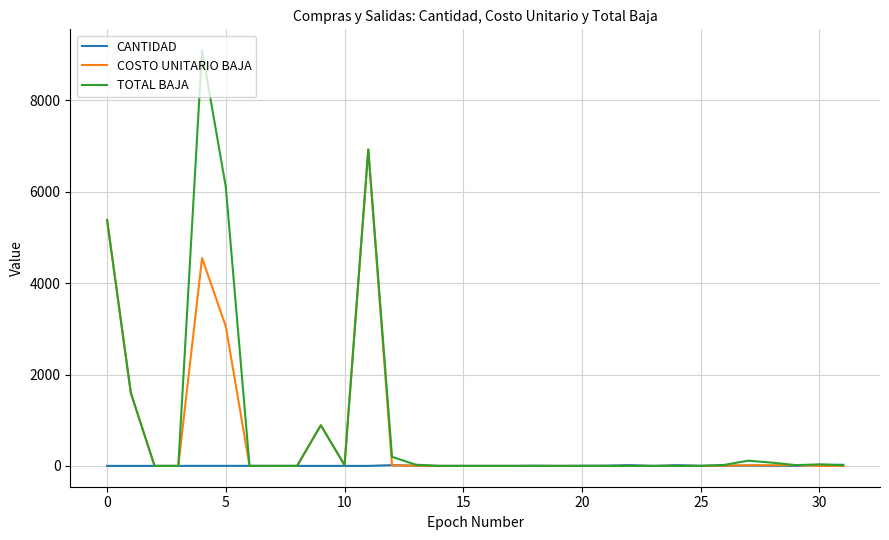

After their last crossing, which series has the higher values: TOTAL BAJA or CANTIDAD?

CANTIDAD